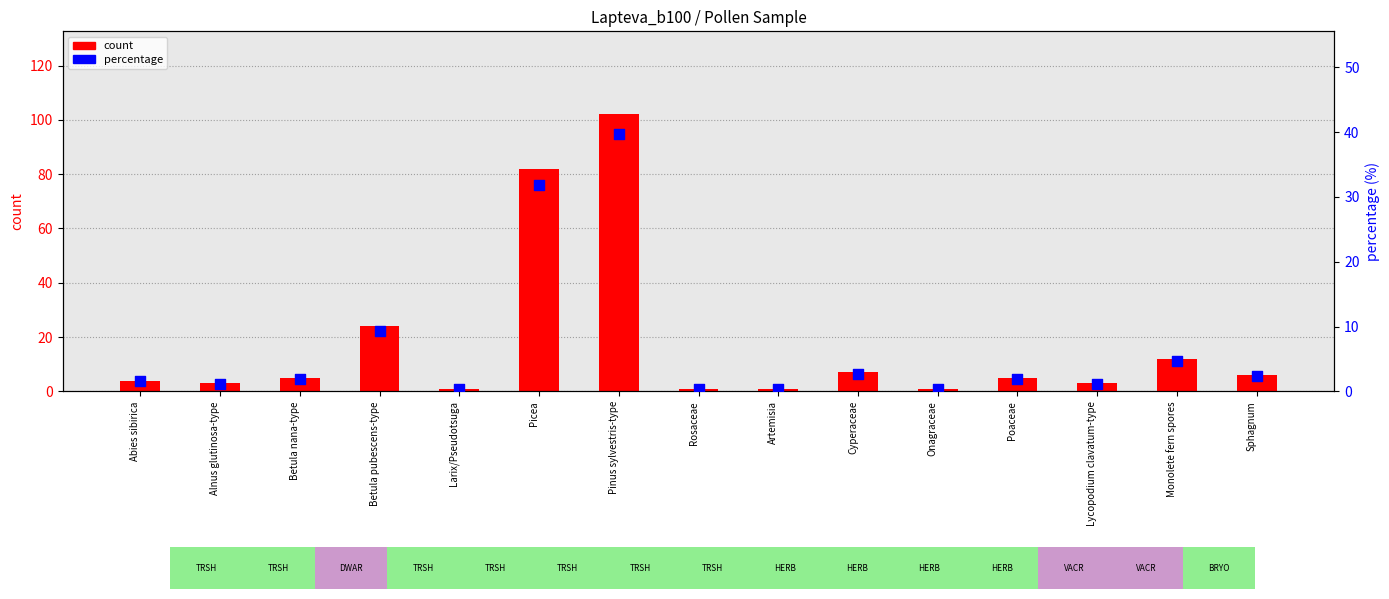

Which series reaches the maximum Y coordinate?

count